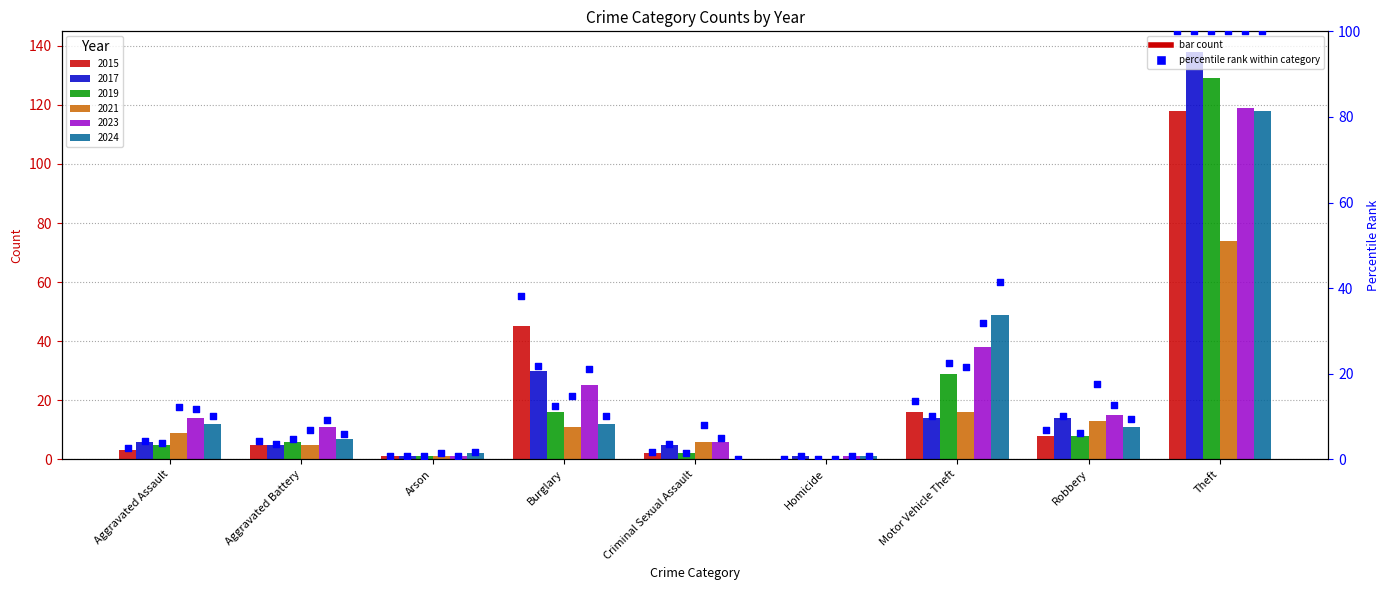

Which has a higher value, Homicide or Aggravated Battery?

Aggravated Battery